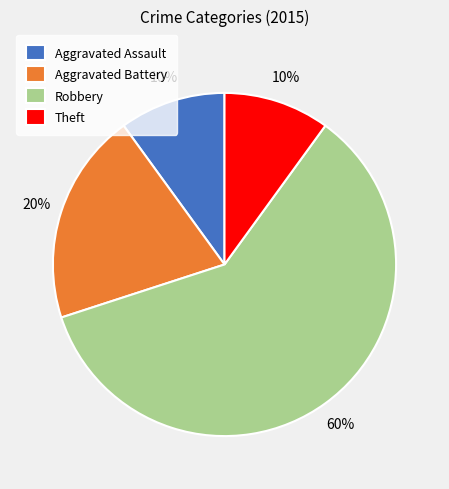

What is the majority slice?

Robbery